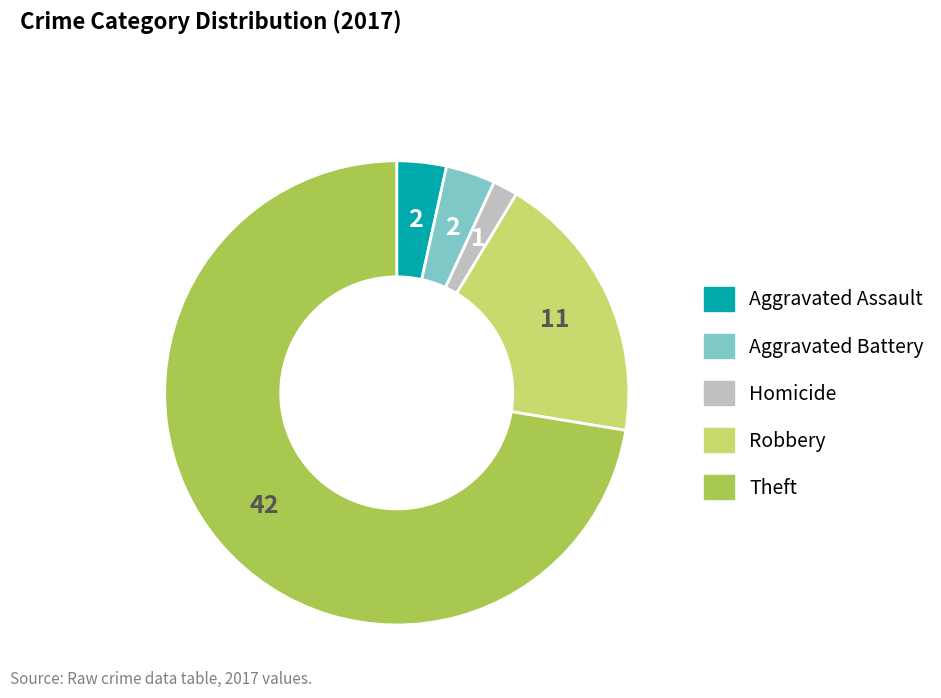

Is there a majority slice in this chart?

Yes